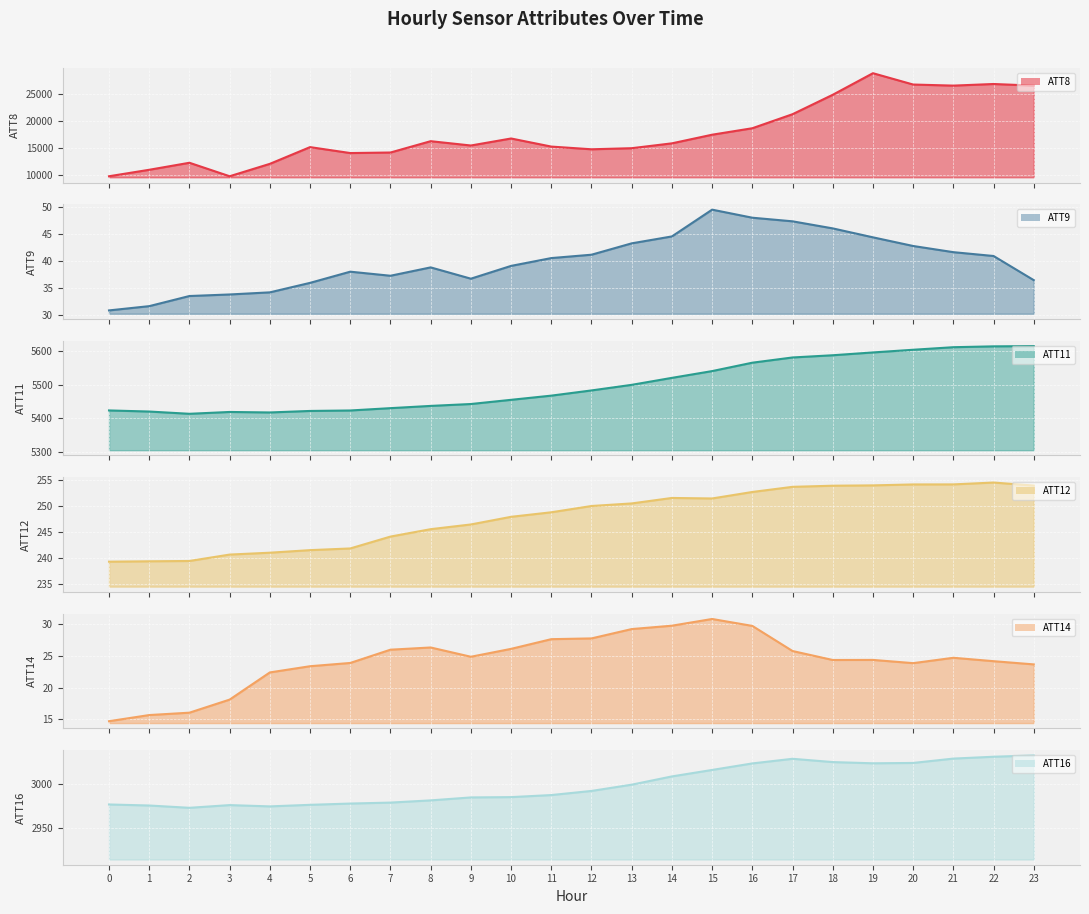

What is the maximum value for ATT16 line?

3033.2